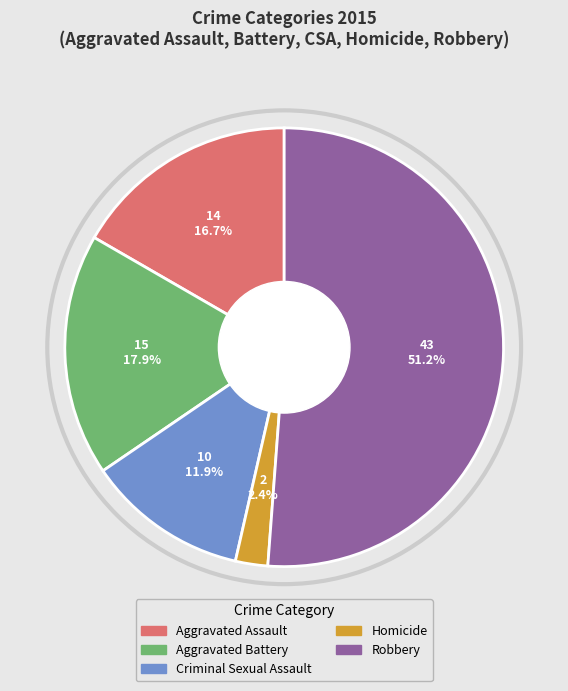

To the nearest percent, what is the difference between the largest and smallest slice percentages?

49%